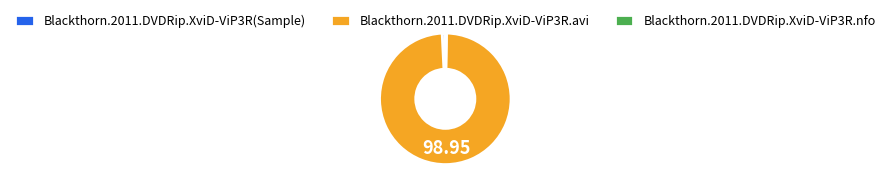

Count the number of slices in the pie.

3